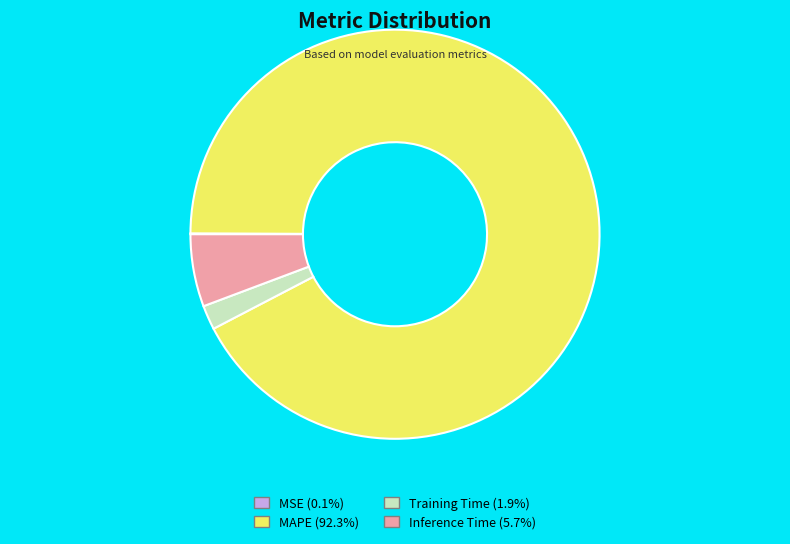

Is there any slice that represents more than half of the pie?

Yes